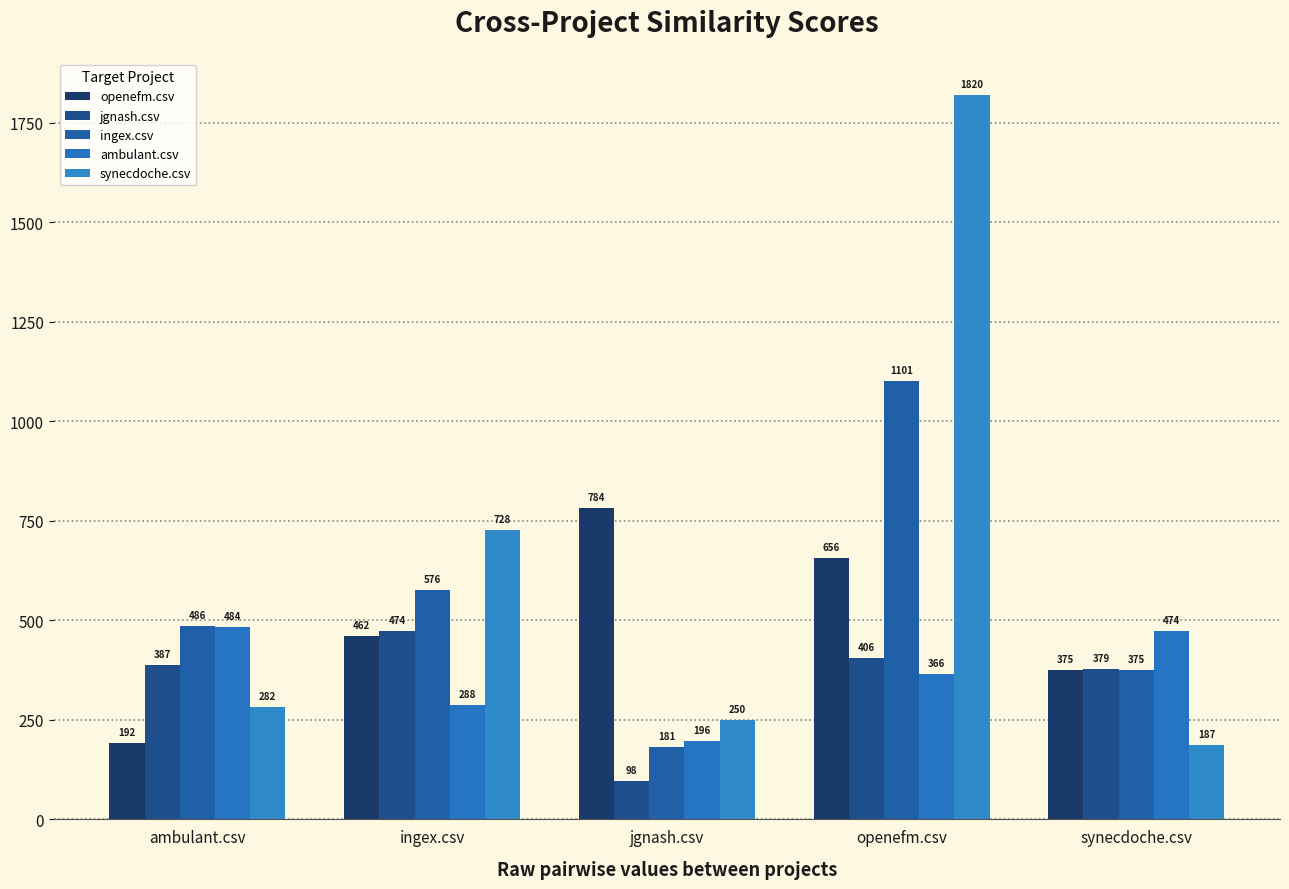

True or false: ambulant.csv has a value of 287.5 at ingex.csv.

True